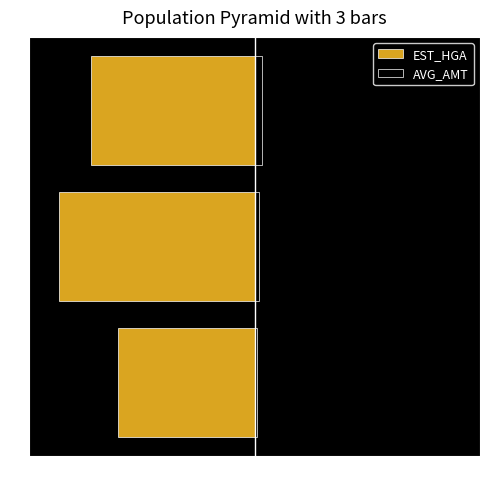

What is the total value across all series at 3?

-10.5